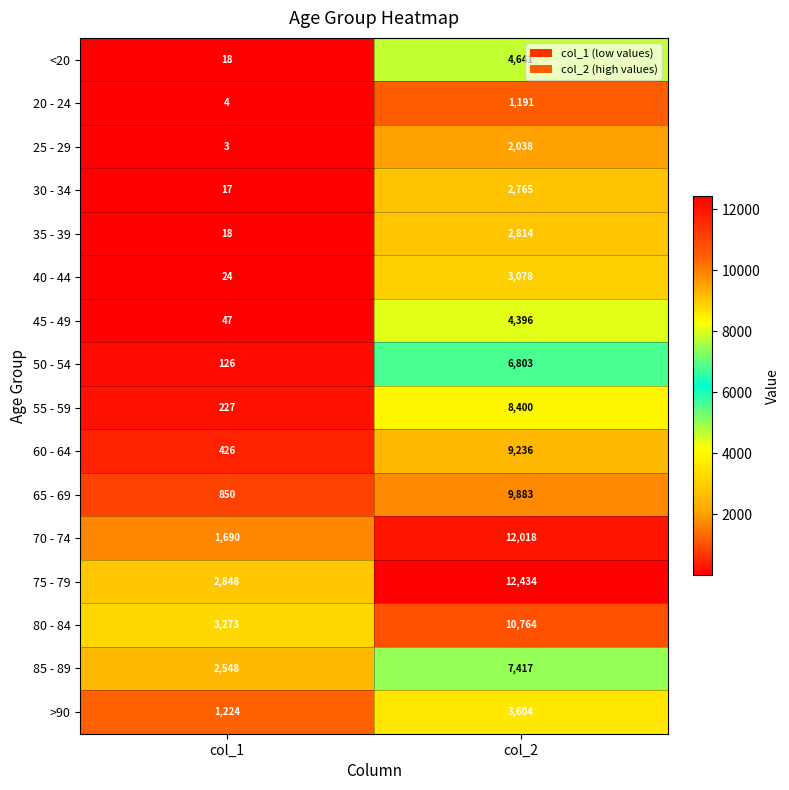

Which category has the highest value across all series?

col_2